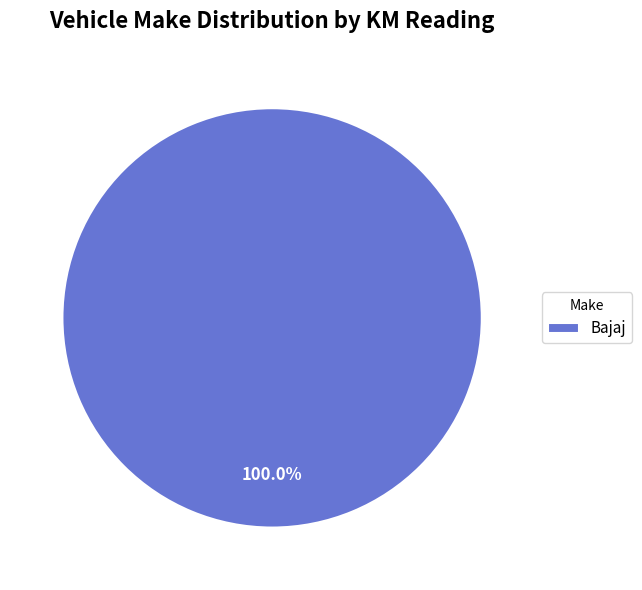

Which slice represents more than half of the pie?

Bajaj